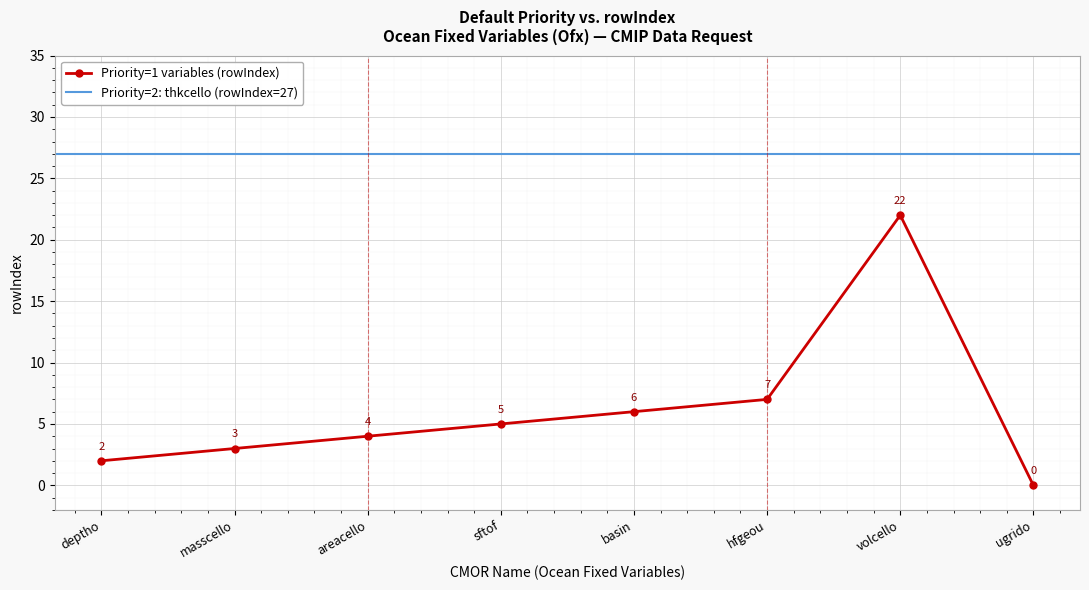

Reading left to right, extract all data points from this chart.

deptho=2	masscello=3	areacello=4	sftof=5	basin=6	hfgeou=7	volcello=22	ugrido=0